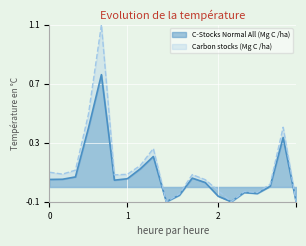

What are all the series names shown in the legend?

C-Stocks Normal All (Mg C /ha), Carbon stocks (Mg C /ha)